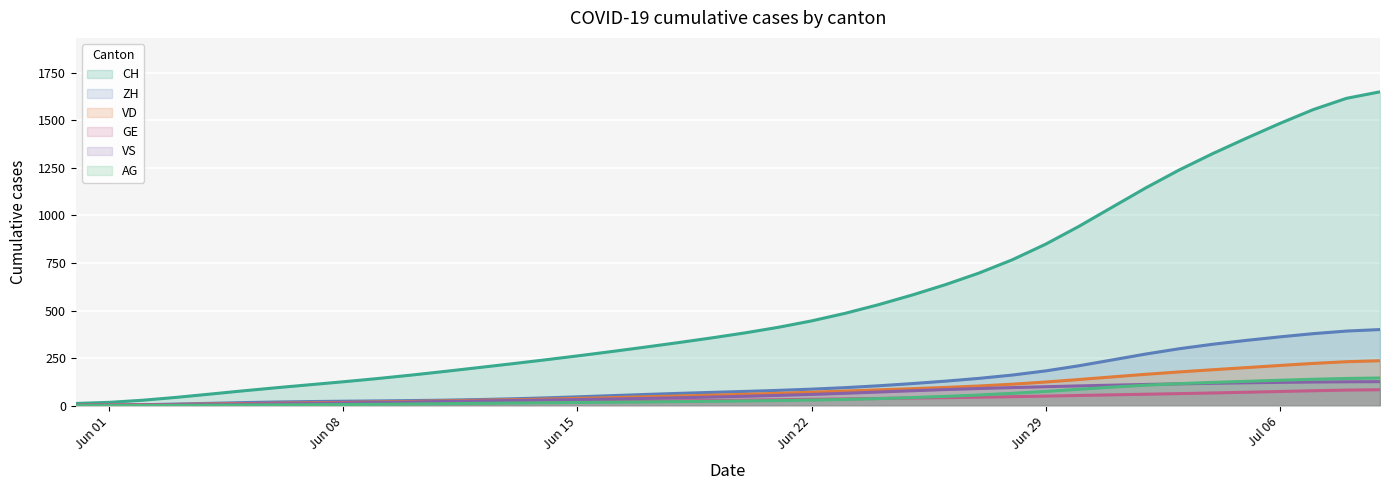

Which series has the widest spread of values?

CH